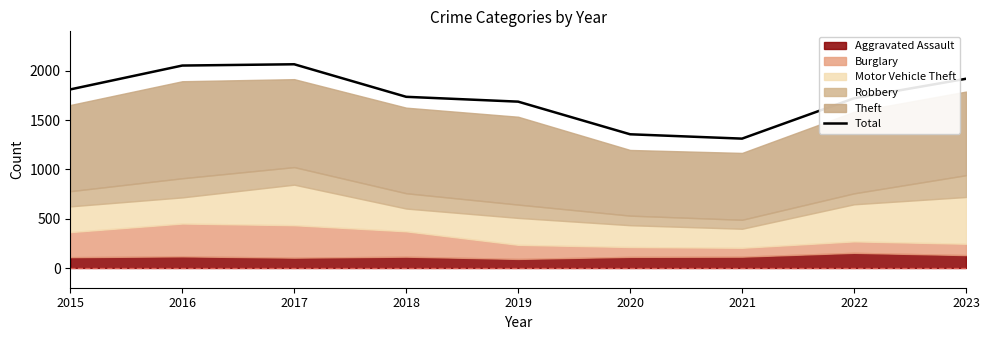

Reading left to right, list all the values displayed in this chart.

2015=1811	2016=2053	2017=2066	2018=1736	2019=1687	2020=1356	2021=1312	2022=1721	2023=1919